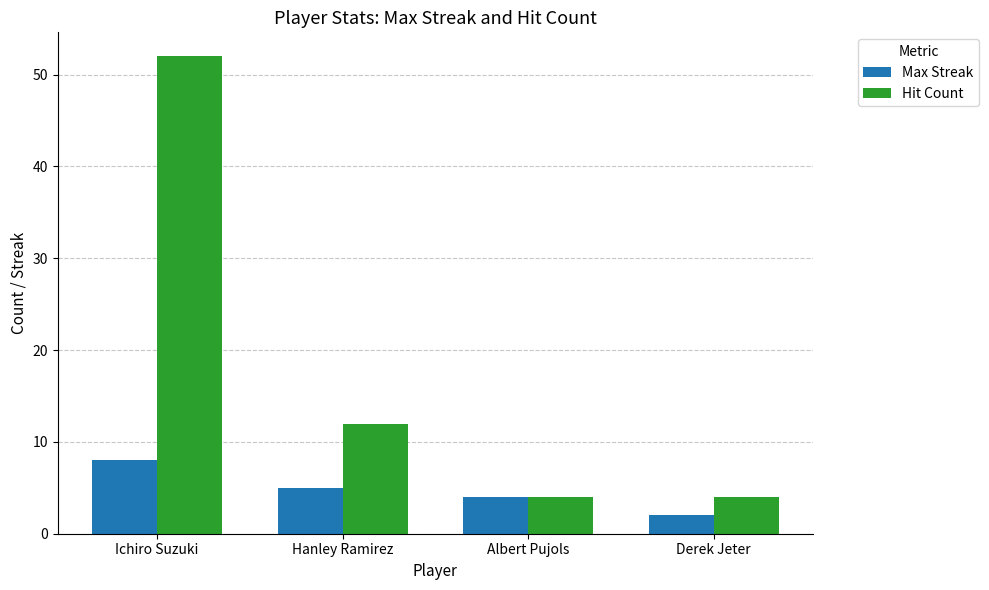

How many categories are shown in the chart?

4